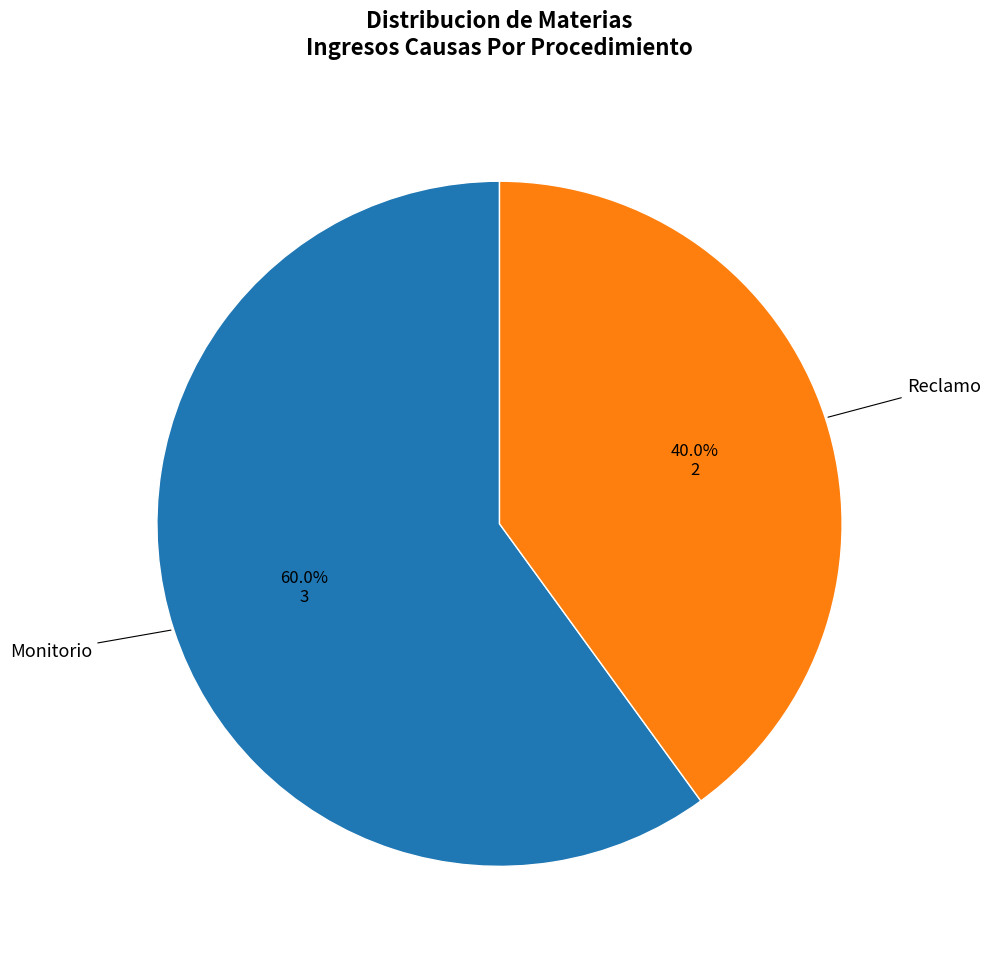

Is there a majority slice in this chart?

Yes